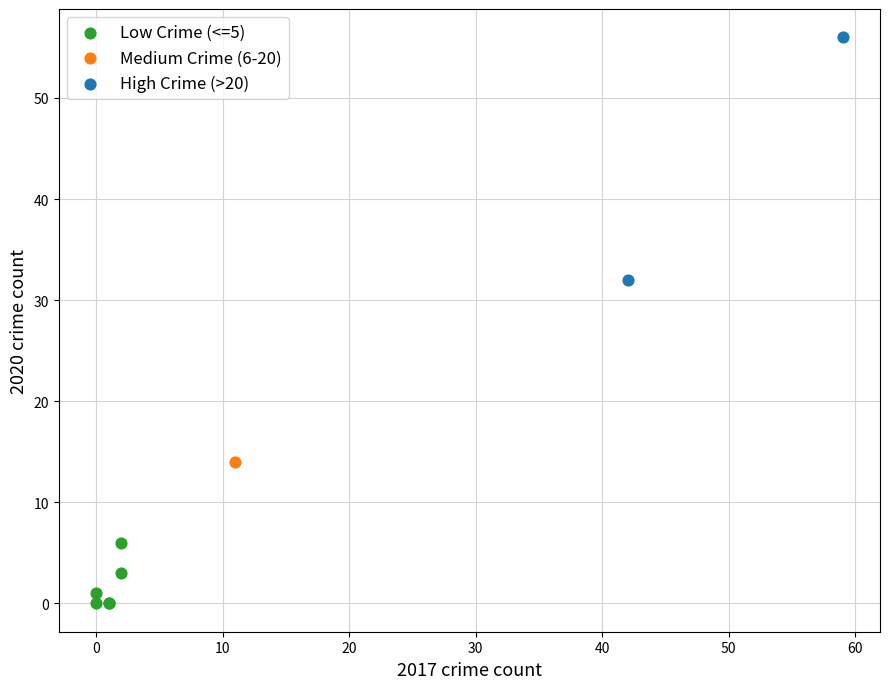

What are all the series names shown in the legend?

Low Crime (<=5), Medium Crime (6-20), High Crime (>20)